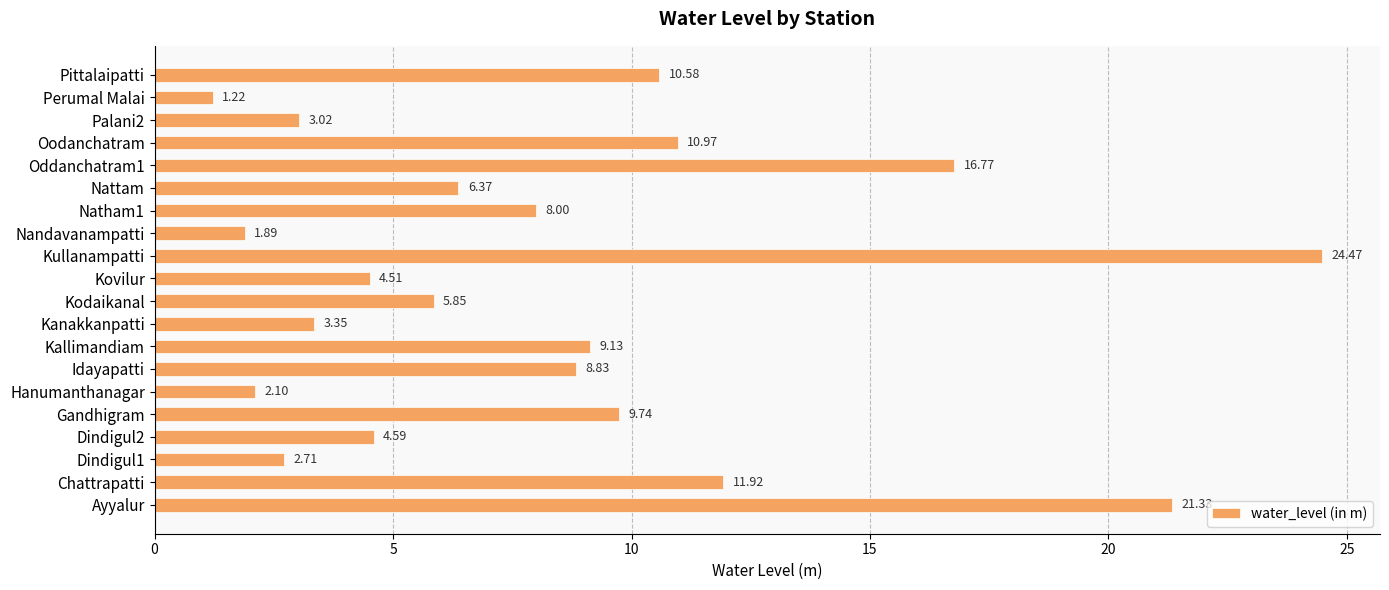

Approximately how many times larger is the value at Kallimandiam compared to Hanumanthanagar?

4.3